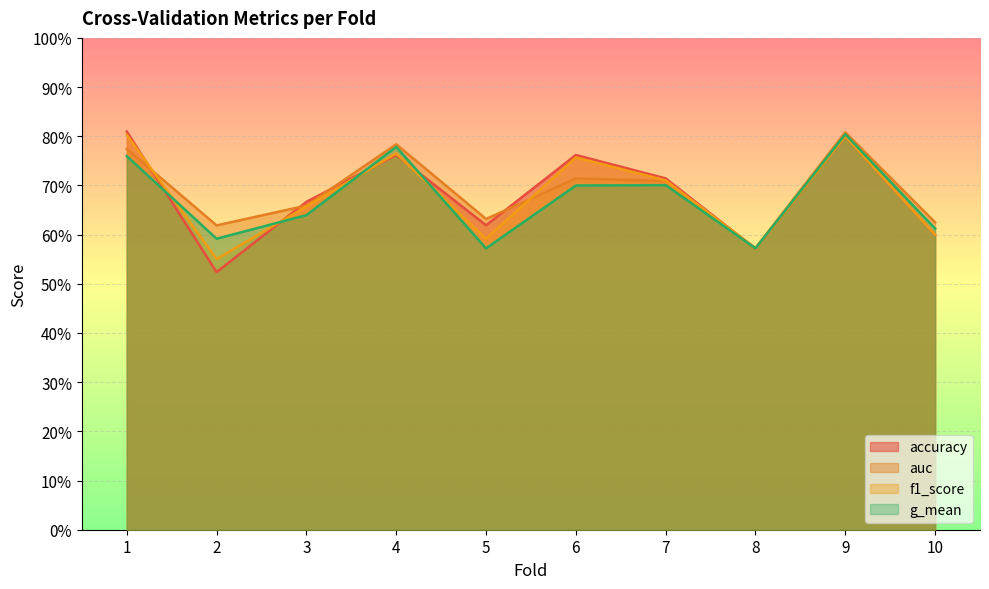

True or false: auc and accuracy intersect in this chart.

True